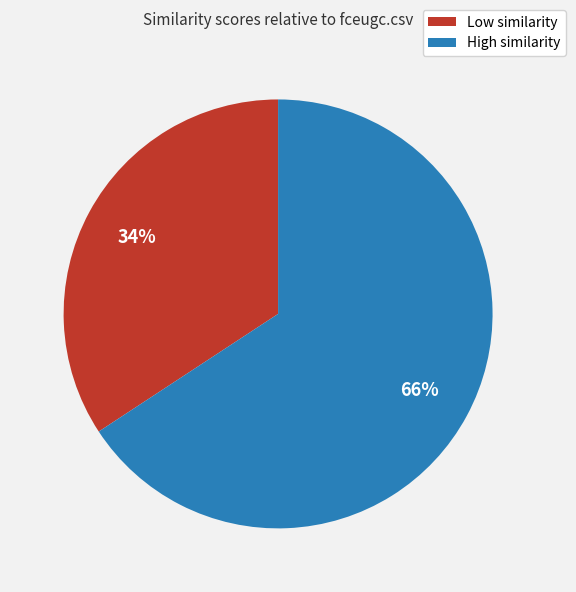

To the nearest percent, what is the difference between the largest and smallest slice percentages?

32%